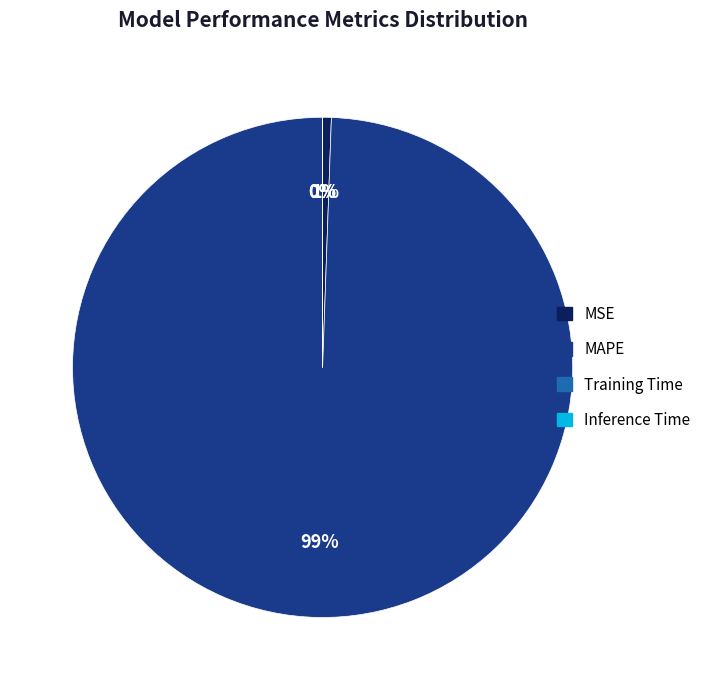

Which slice is the largest?

MAPE